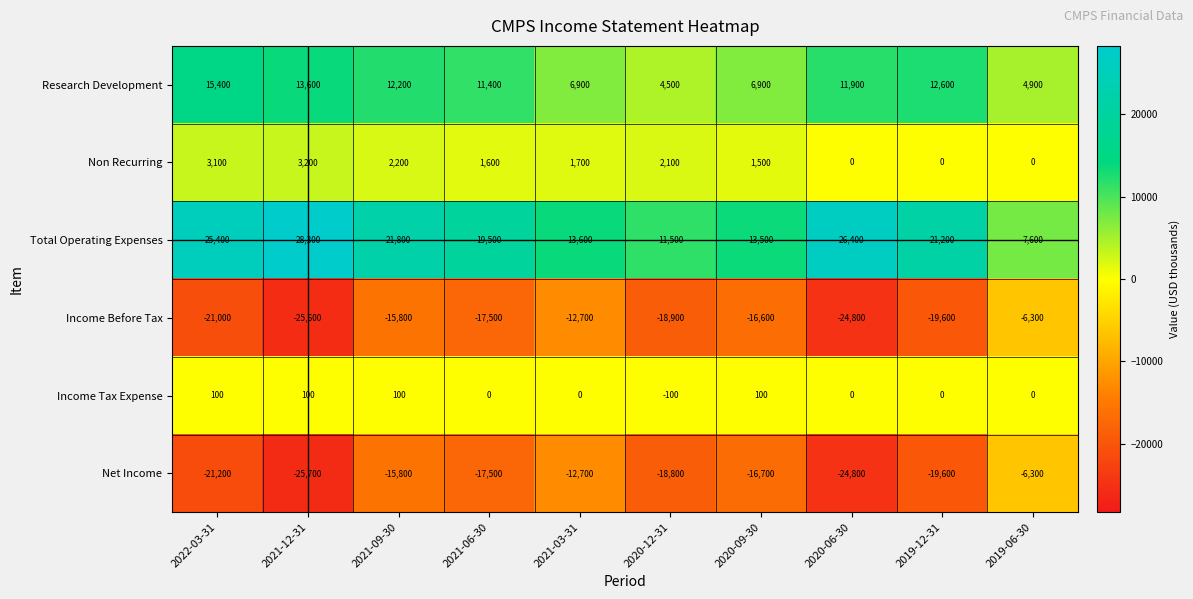

What is the difference between the second highest and second lowest values in the Income Before Tax series?

12100